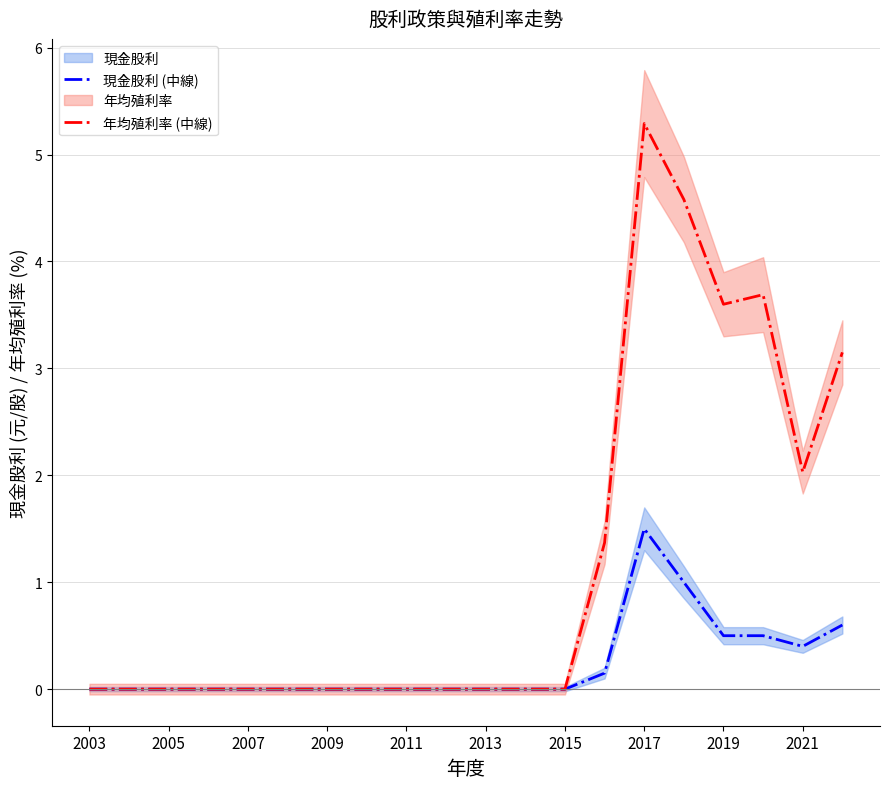

At which label does 年均殖利率 (中線) reach its minimum?

2003